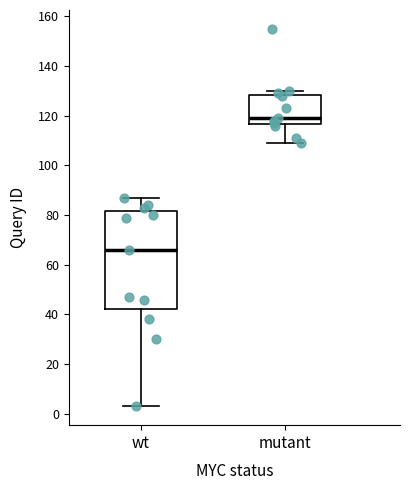

Where is the lower edge of the box for mutant on the y-axis? The values are not printed on the chart, so give them approximately, as read against the axis.

116